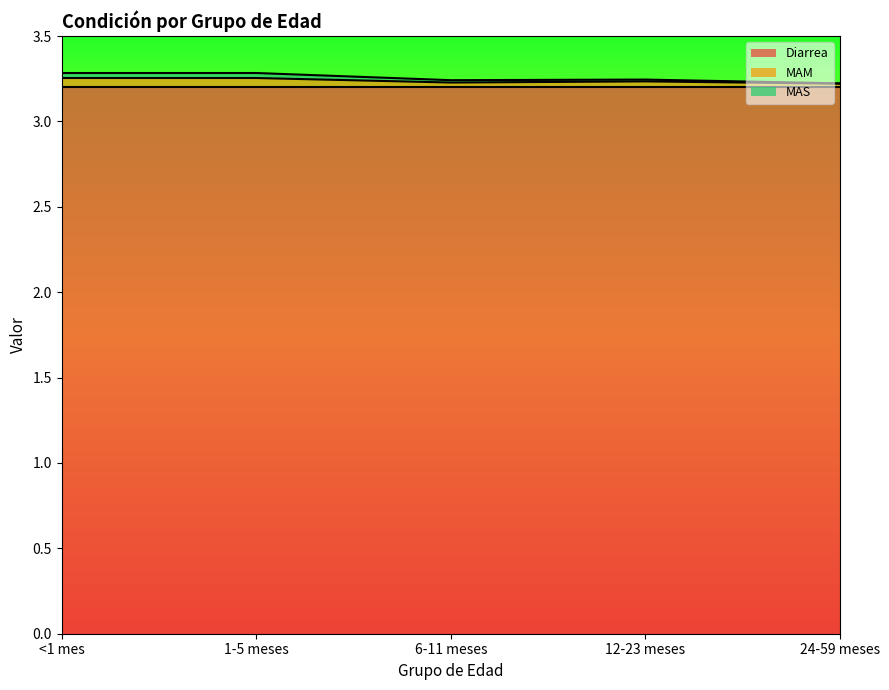

What is the lowest value of the Diarrea series?

3.2